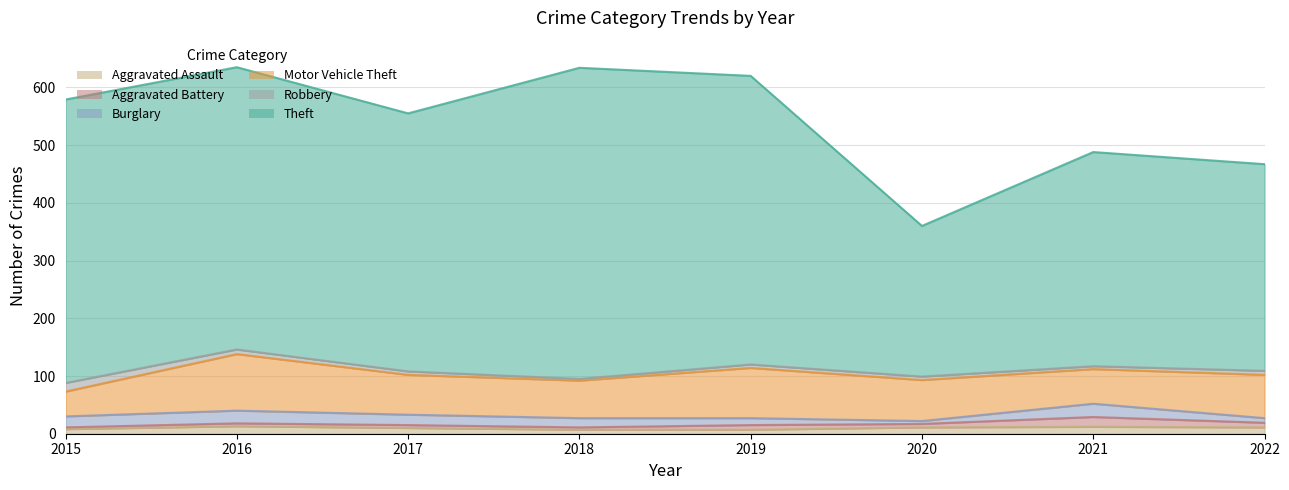

Count the number of categories in the chart.

8